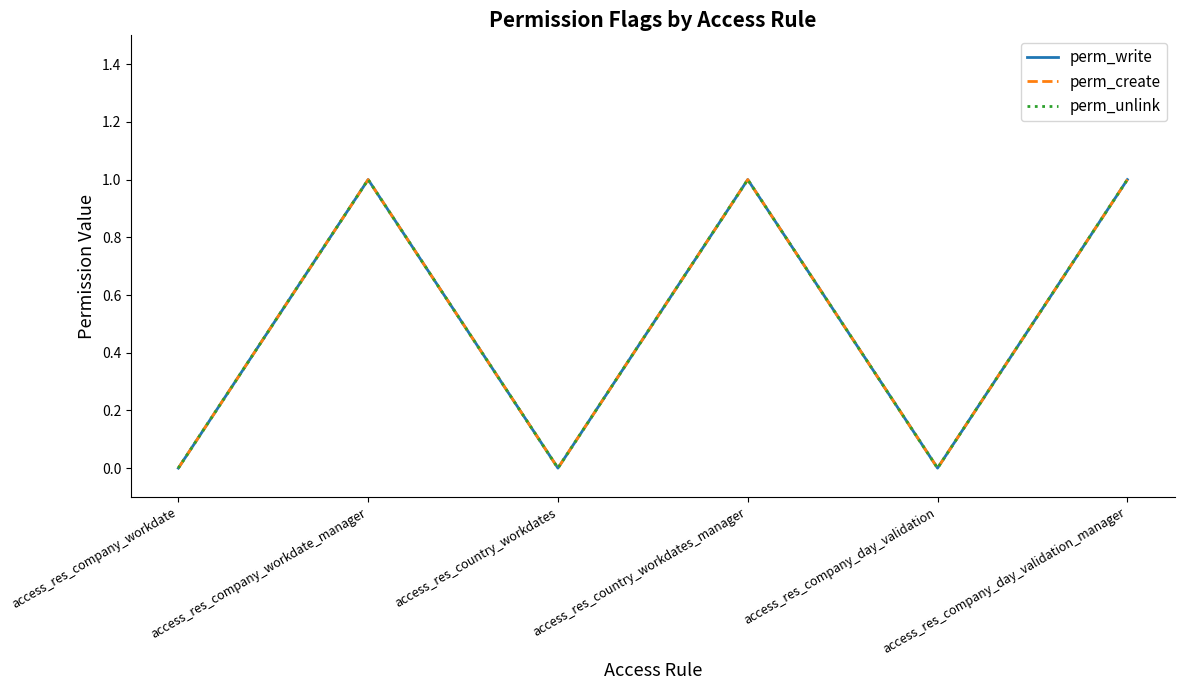

What is the label of the 5th point from the right?

access_res_company_workdate_manager